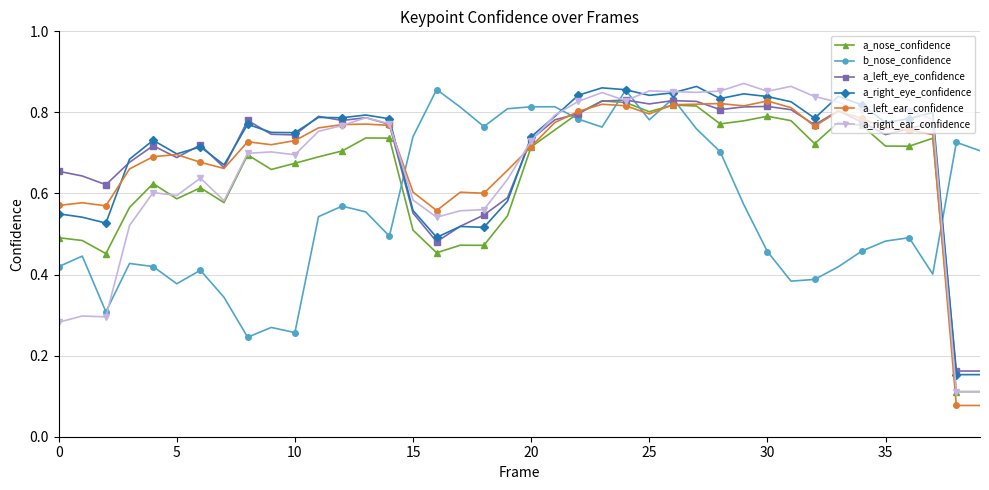

True or false: b_nose_confidence and a_left_ear_confidence cross at least once.

True